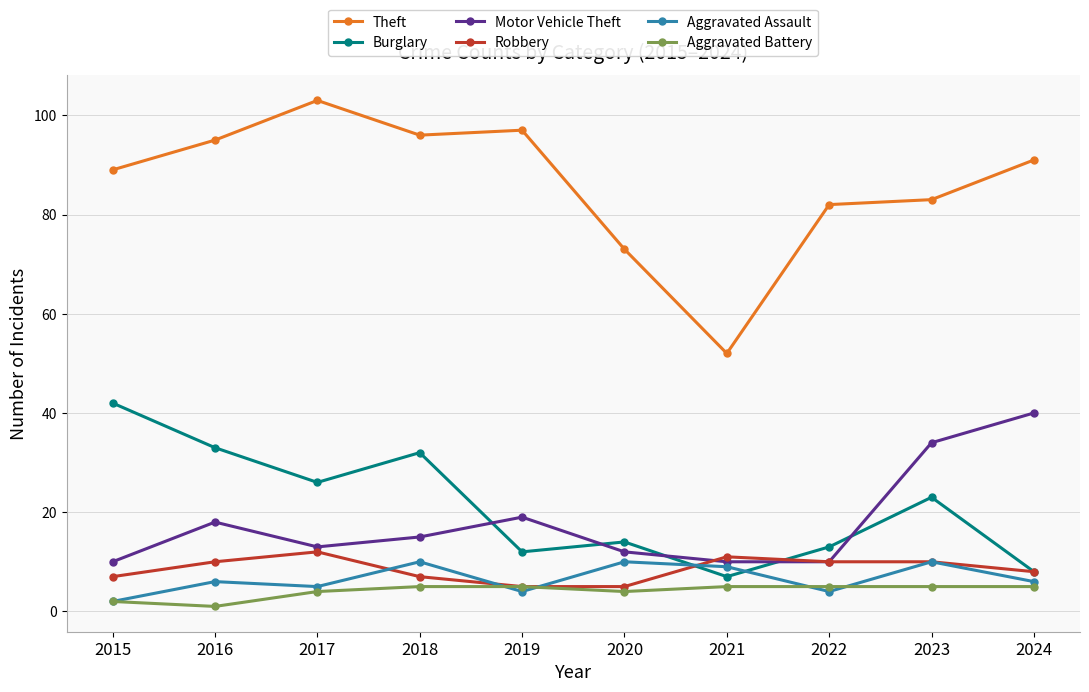

The Motor Vehicle Theft series shows 5 at 2022. True or false?

False